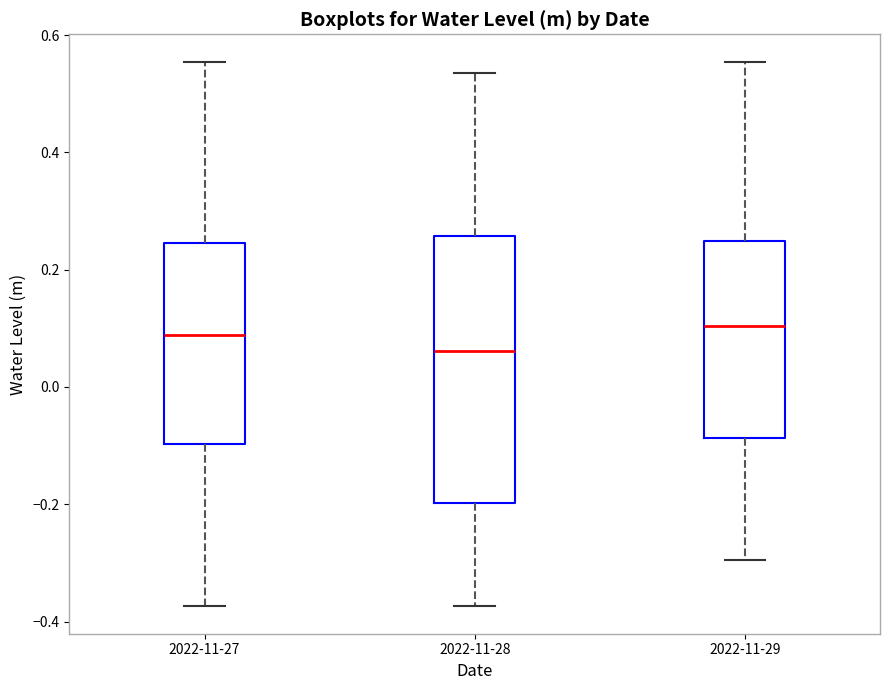

Reading left to right, transcribe this box plot: for each box, give where its median line is, the range the box spans, and where its two whiskers end, as read against the y-axis. The values are not printed on the chart, so give them approximately, as read against the axis.

2022-11-27: median 0.08, box -0.10 to 0.24, whiskers -0.38 to 0.56
2022-11-28: median 0.06, box -0.20 to 0.26, whiskers -0.38 to 0.54
2022-11-29: median 0.10, box -0.08 to 0.24, whiskers -0.30 to 0.56